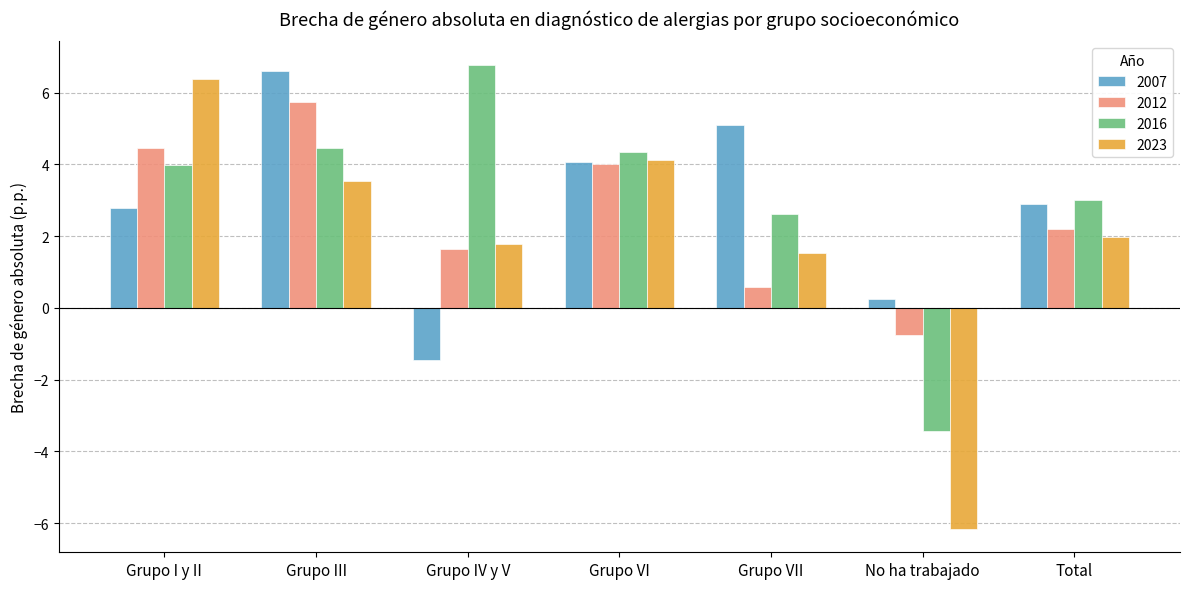

Between Grupo VII and Total, which series saw the biggest shift?

2007